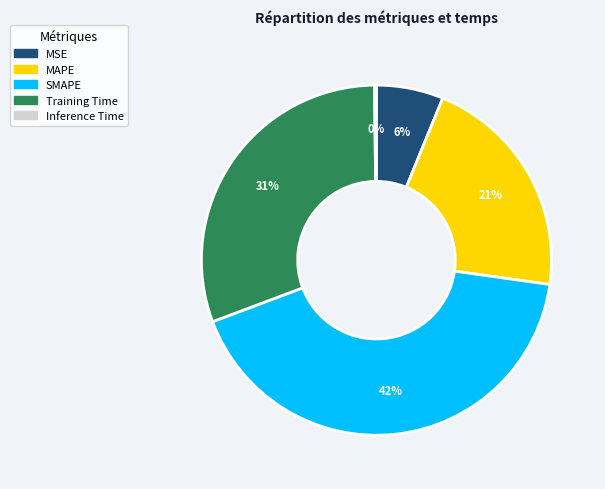

Do SMAPE and MAPE together represent more than half of the pie?

Yes